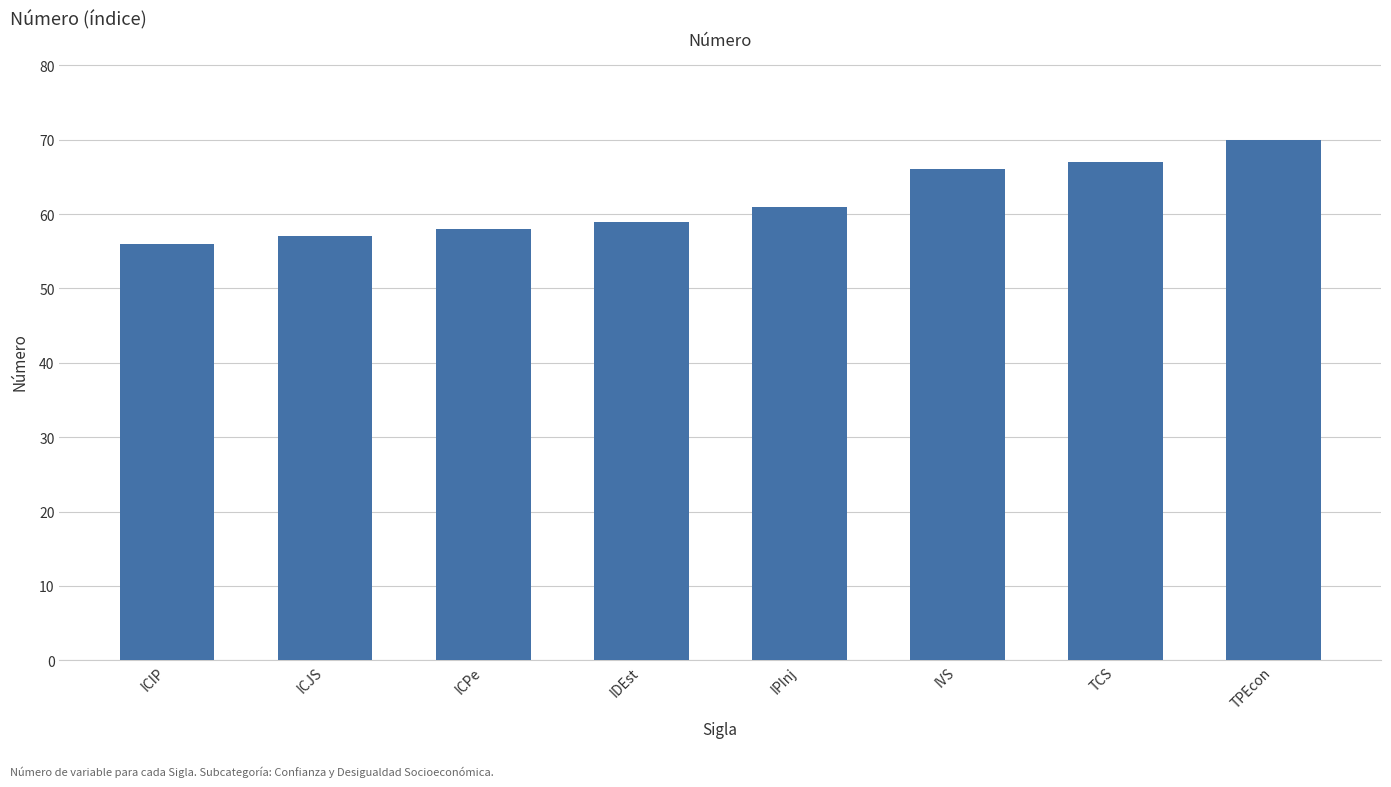

What is the maximum value shown in the chart?

70